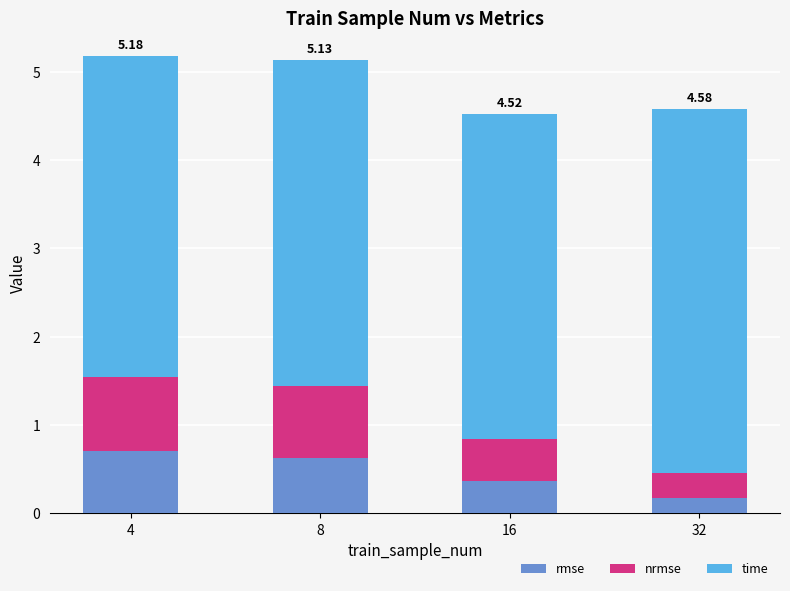

What is the difference between the maximum and minimum values in the rmse series?

0.5